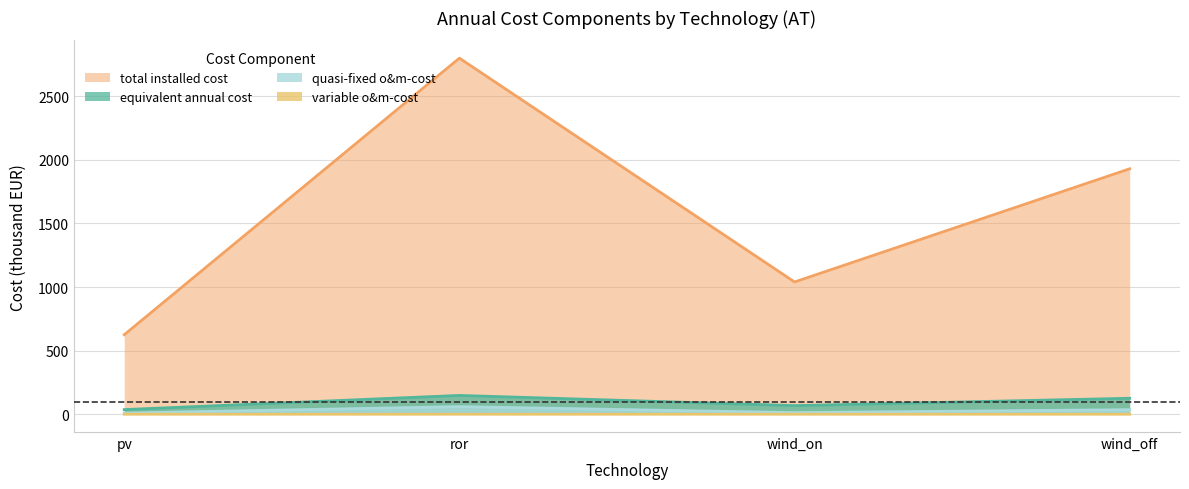

What are all the series names shown in the legend?

total installed cost, equivalent annual cost, quasi-fixed o&m-cost, variable o&m-cost